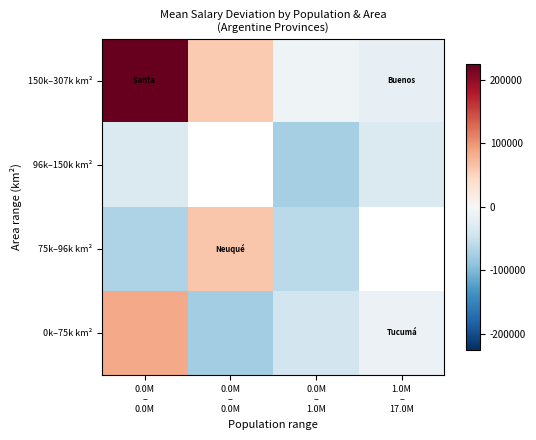

What is the smallest value displayed?

-78029.9